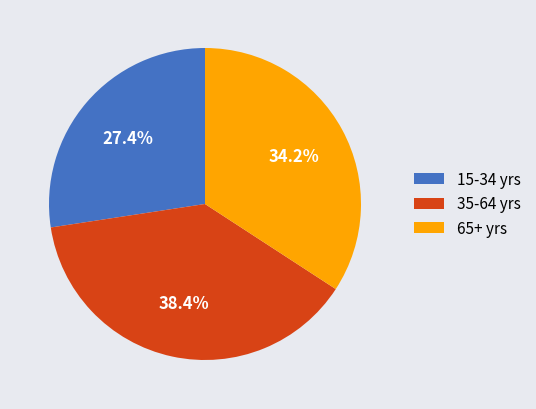

Is there any slice that represents more than half of the pie?

No